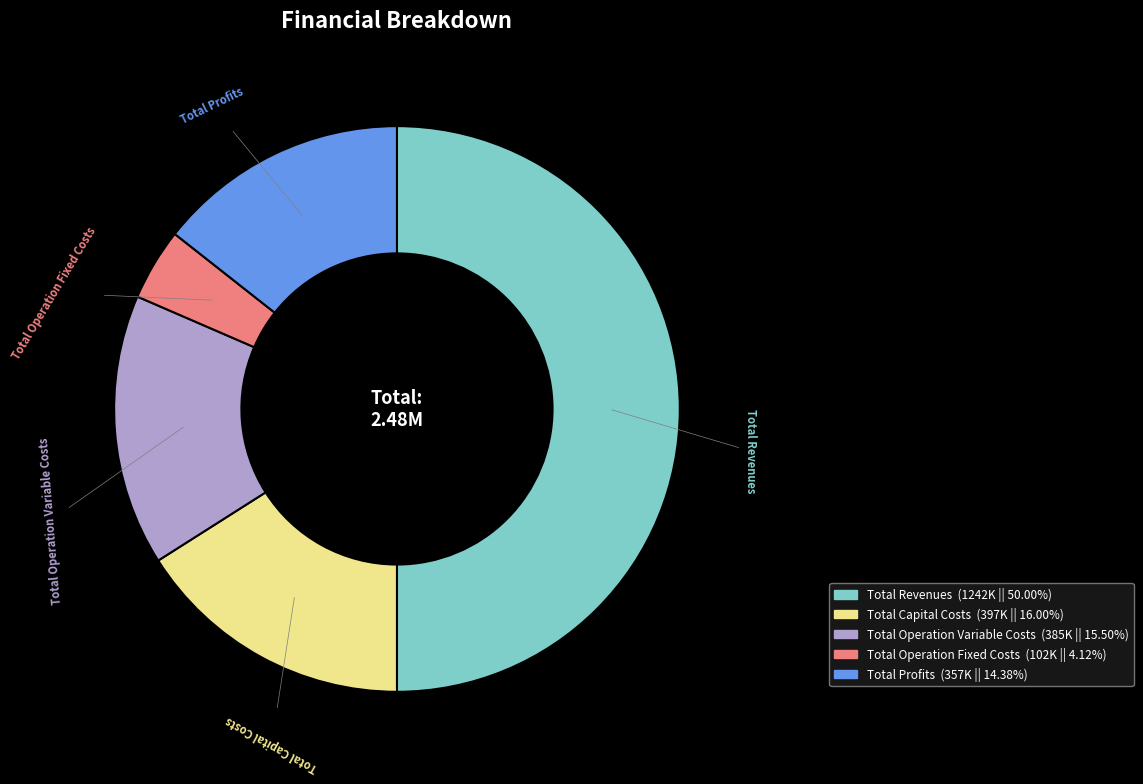

Do Total Operation Fixed Costs and Total Profits together represent more than half of the pie?

No